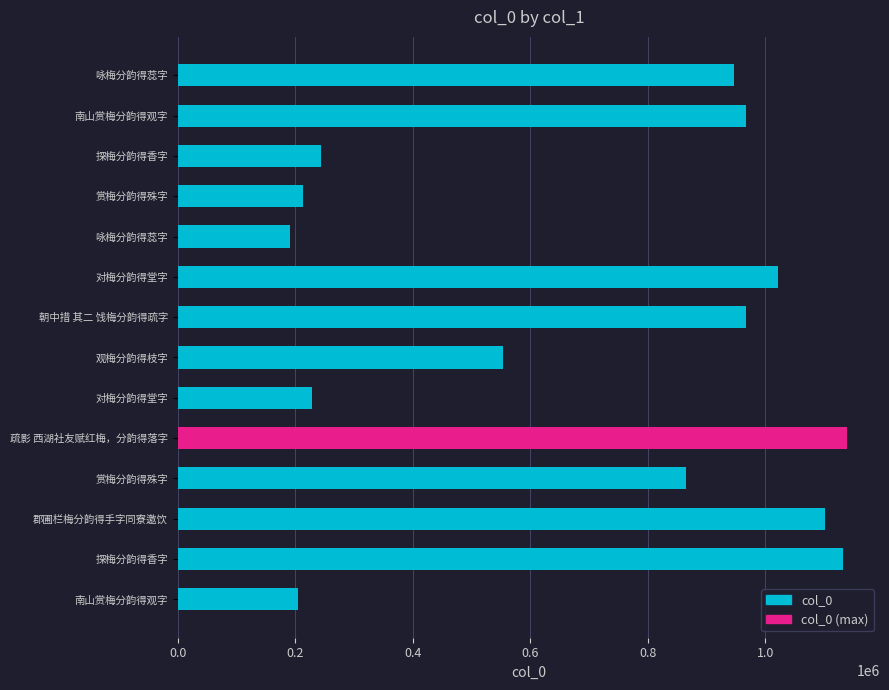

Are the bars horizontal?

Yes